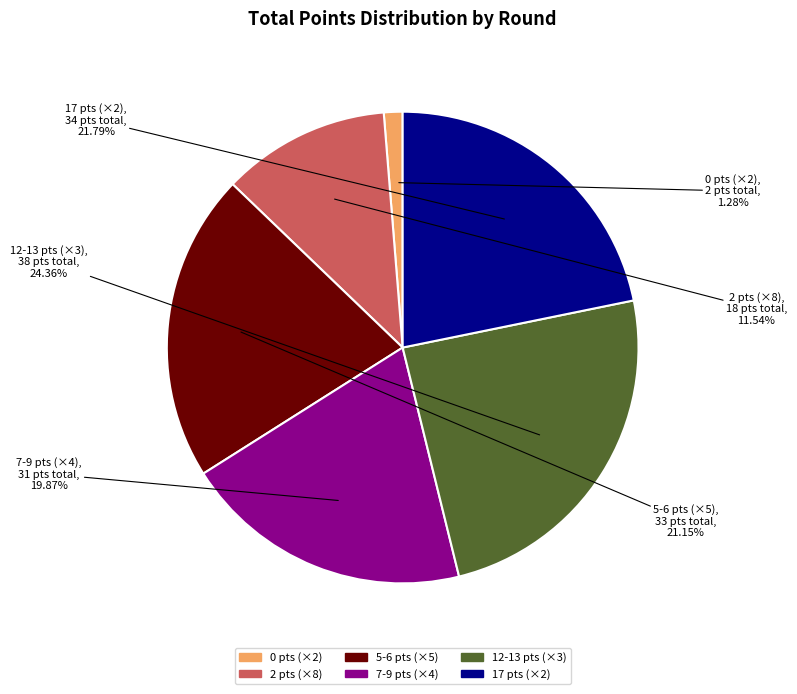

Does any single category account for the majority?

No